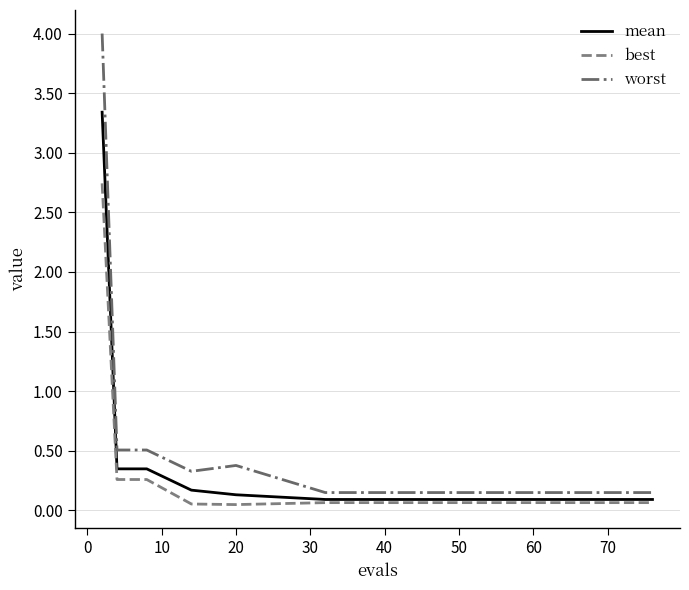

What are all the series names shown in the legend?

mean, best, worst